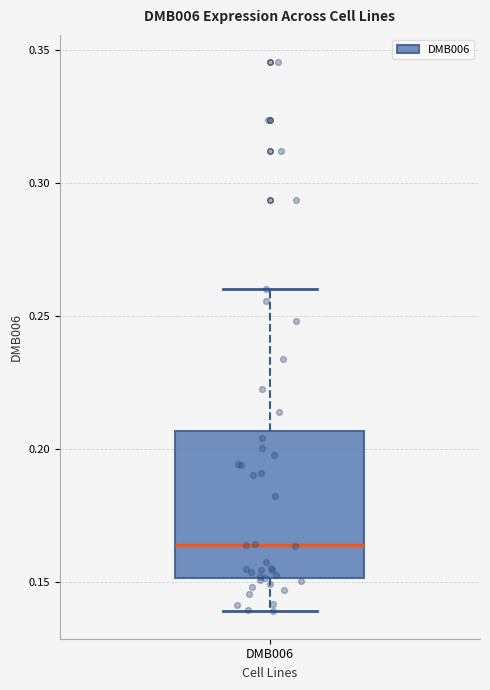

Read this box plot against the y-axis: the position of the median line, the range covered by the box, and the ends of both whiskers. The values are not printed on the chart, so give them approximately, as read against the axis.

median 0.165, box 0.150 to 0.205, whiskers 0.140 to 0.260